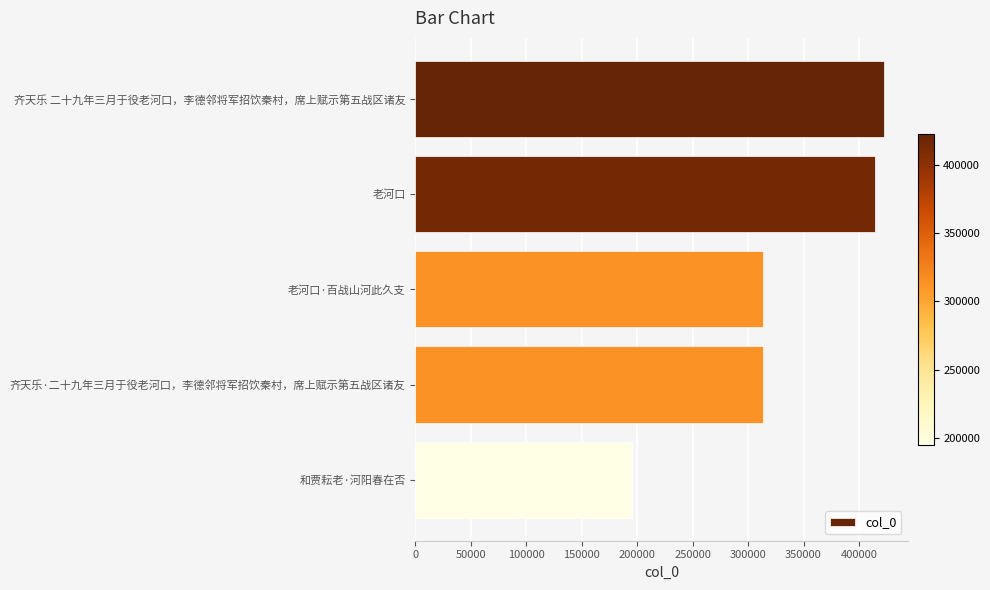

Which category has the lowest value across all series?

和贾耘老·河阳春在否